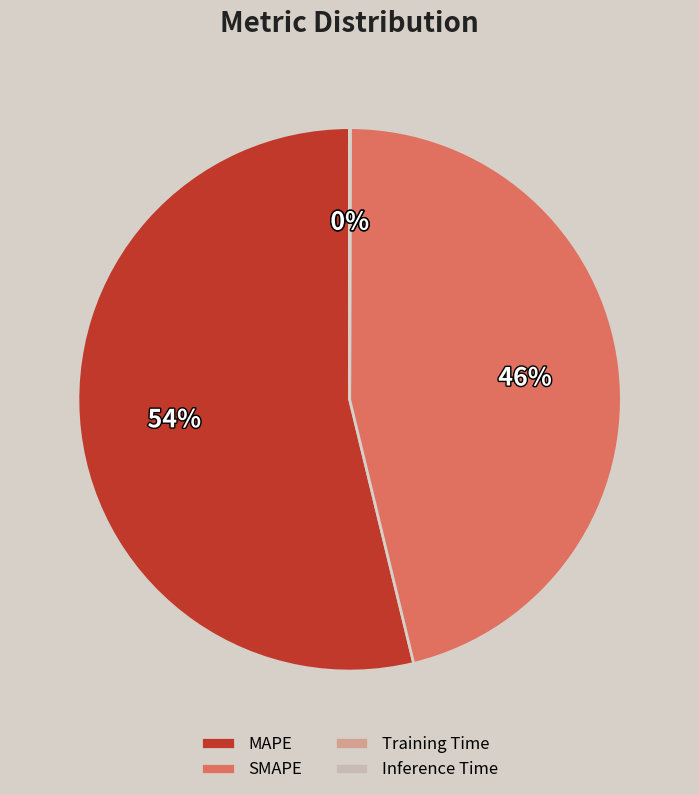

To the nearest percent, what is the difference between the largest and smallest slice percentages?

54%